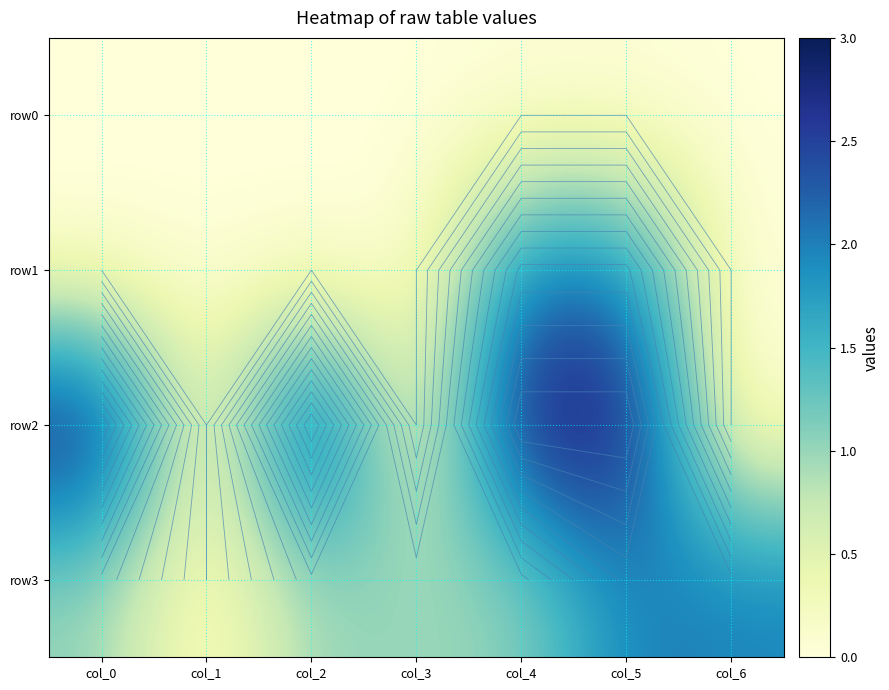

What is the maximum value shown in the chart?

3